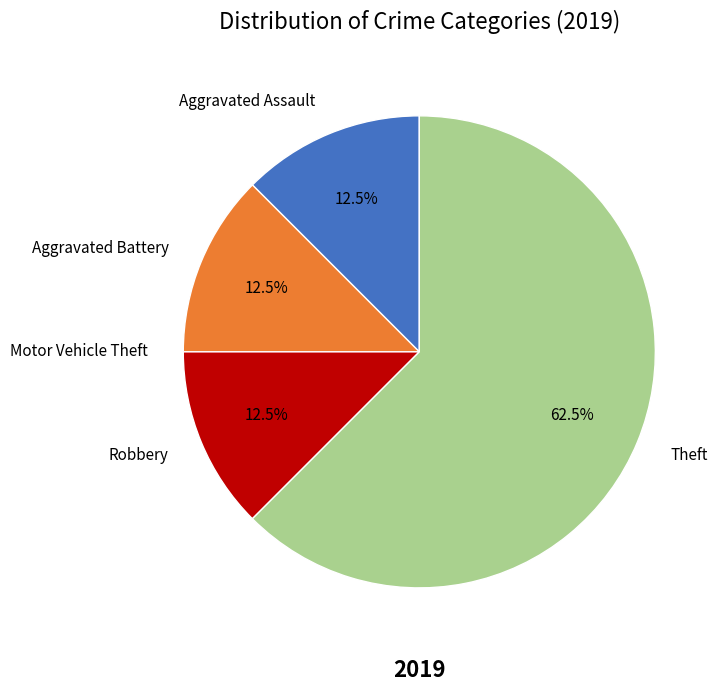

Approximately how many times larger is the value at Theft compared to Robbery?

5.0